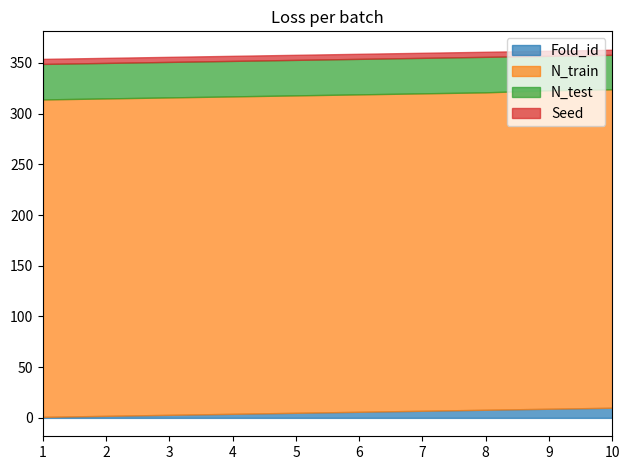

List the series in order of their peak value, lowest first.

Seed, Fold_id, N_test, N_train